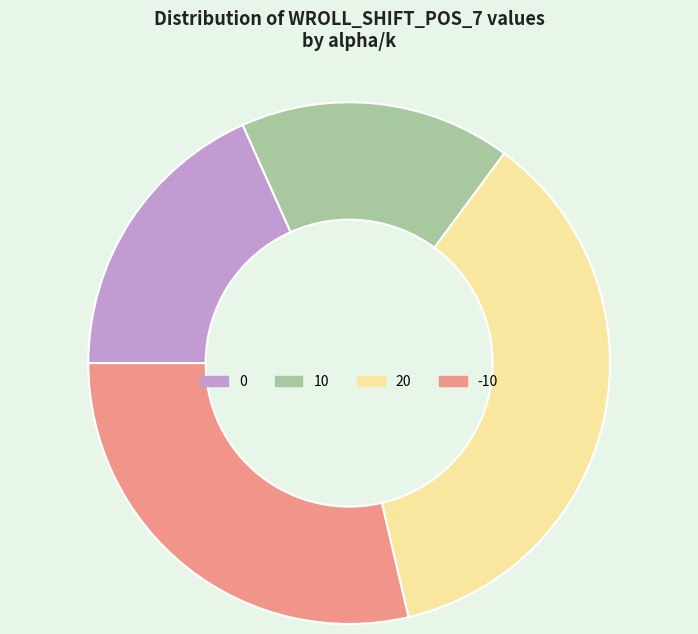

Which slice is the largest?

20